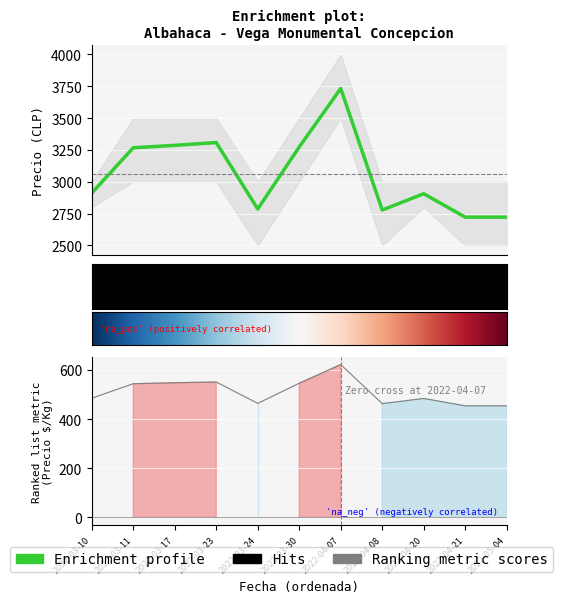

True or false: Precio promedio ponderado has more than 1 interior local peaks.

True